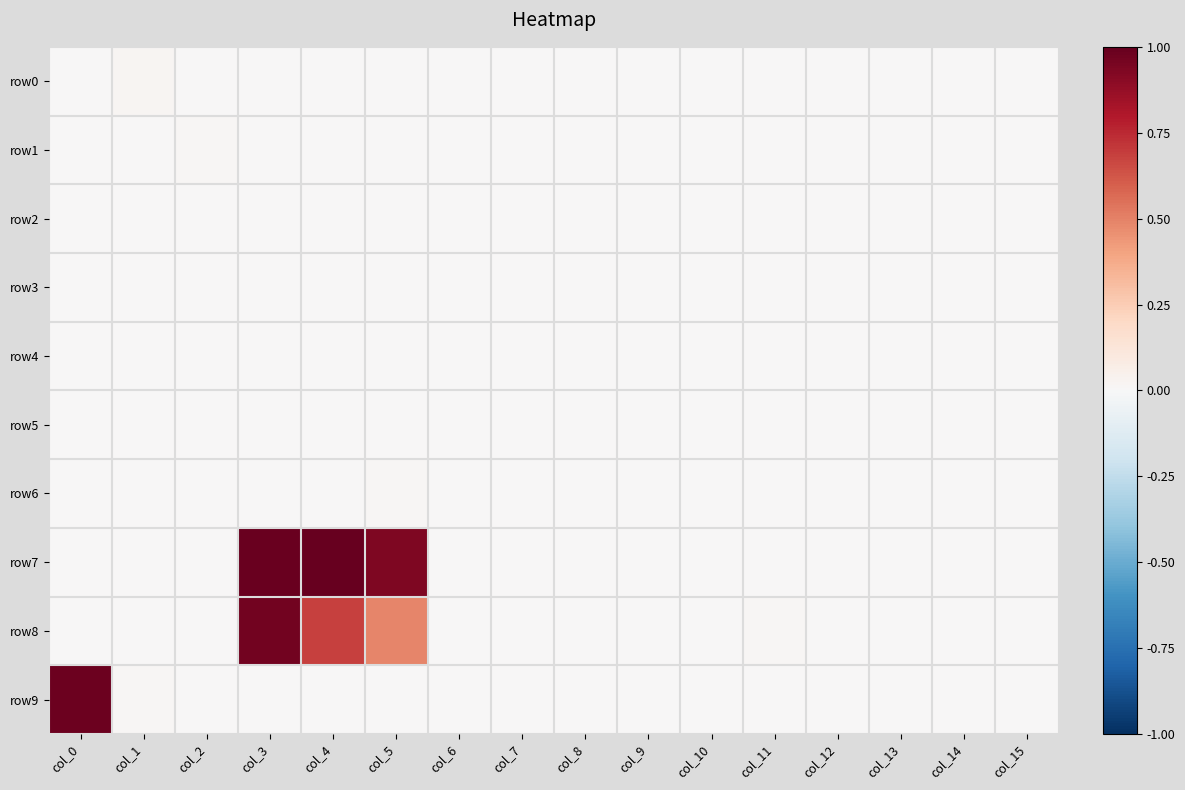

At col_13, list the series in order from smallest to largest.

row0, row1, row2, row3, row5, row6, row8, row7, row4, row9